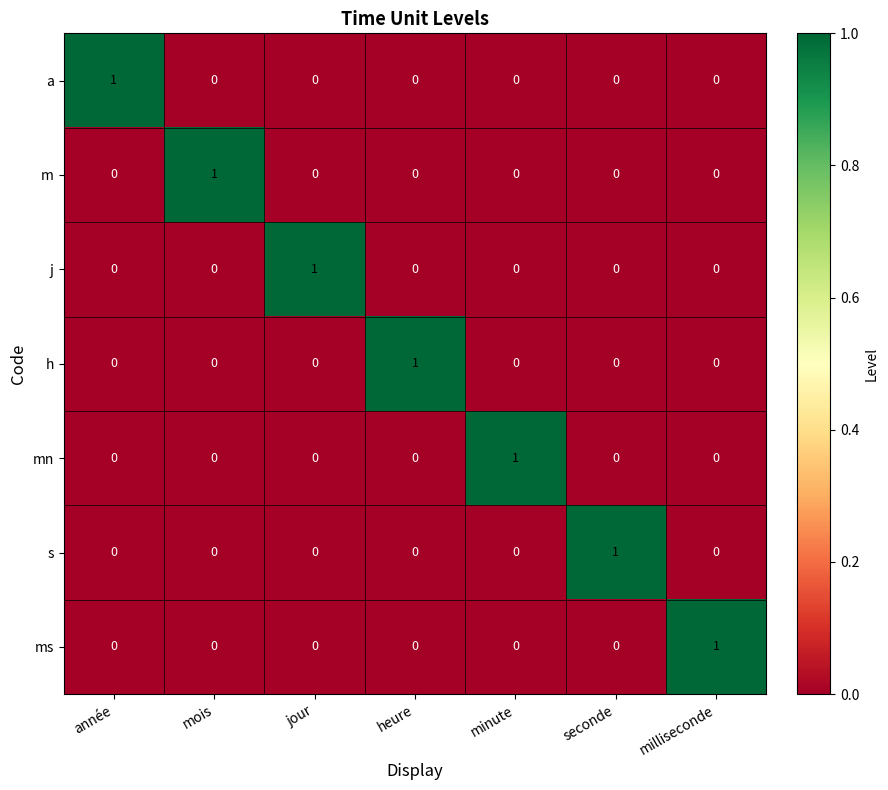

How many j values are between 0 and 1?

7